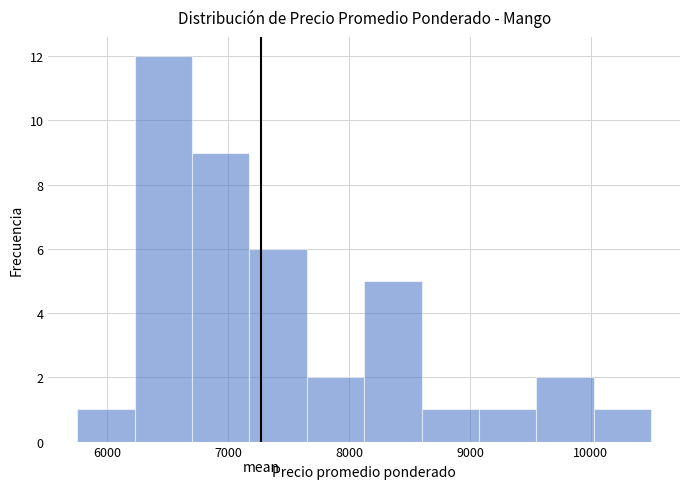

Reading left to right, list every bar in this chart as the range it spans on the x-axis followed by its height. Neither the bar edges nor the heights are printed on the chart, so give them approximately, as read against the axes.

5800 to 6200: 1
6200 to 6700: 12
6700 to 7200: 9
7200 to 7700: 6
7700 to 8100: 2
8100 to 8600: 5
8600 to 9100: 1
9100 to 9600: 1
9600 to 10000: 2
10000 to 10500: 1